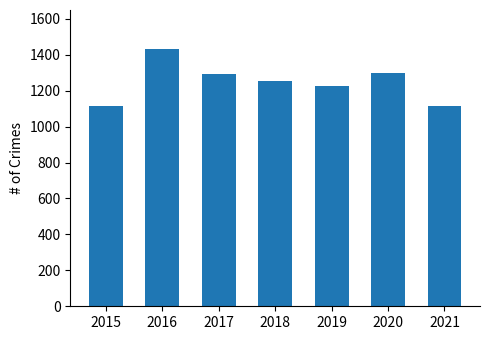

What is the difference between the values at 2020 and 2016?

135